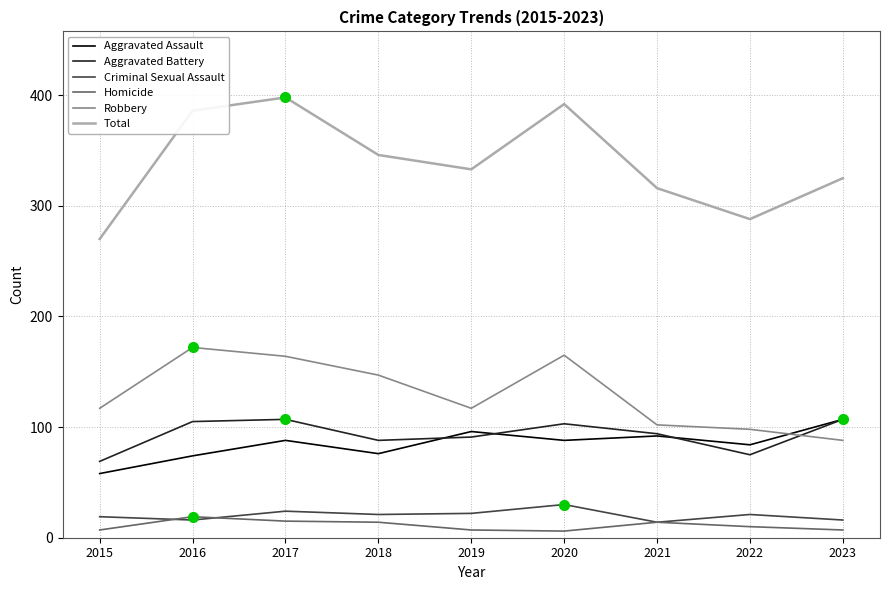

Which series changed the most between 2016 and 2022?

Total